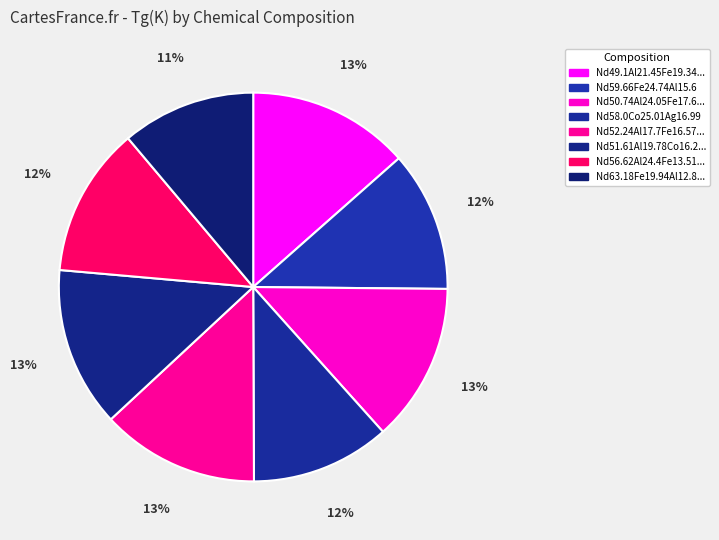

How many segments does this pie chart have?

8